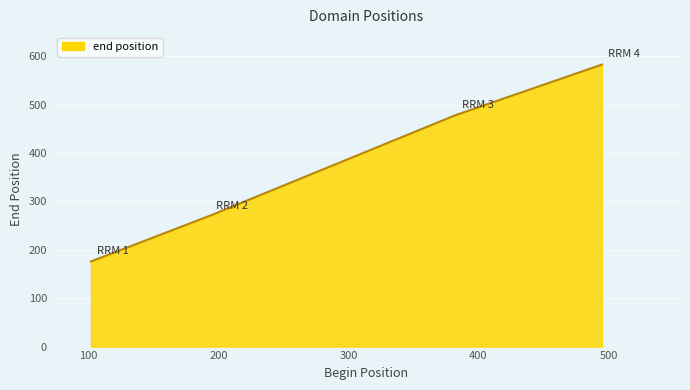

True or false: the data has more than 1 interior local peaks.

False